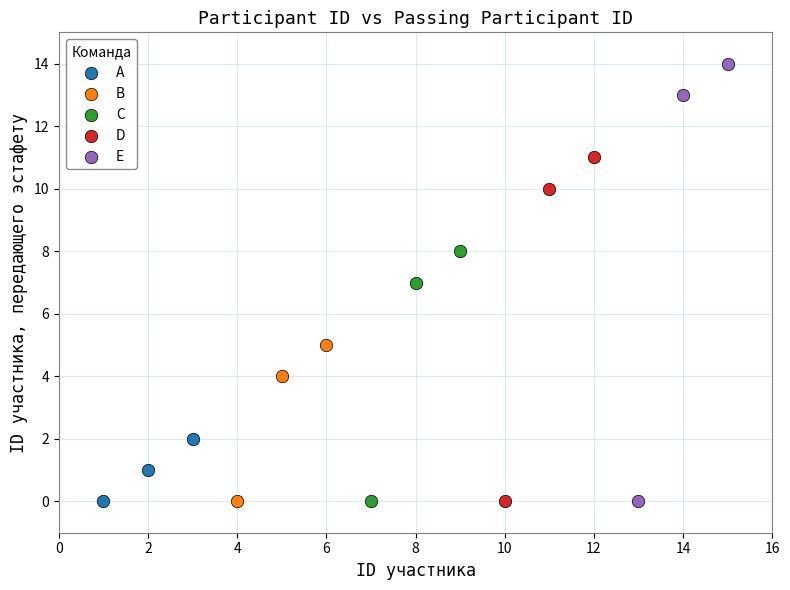

Which series reaches the maximum Y coordinate?

E